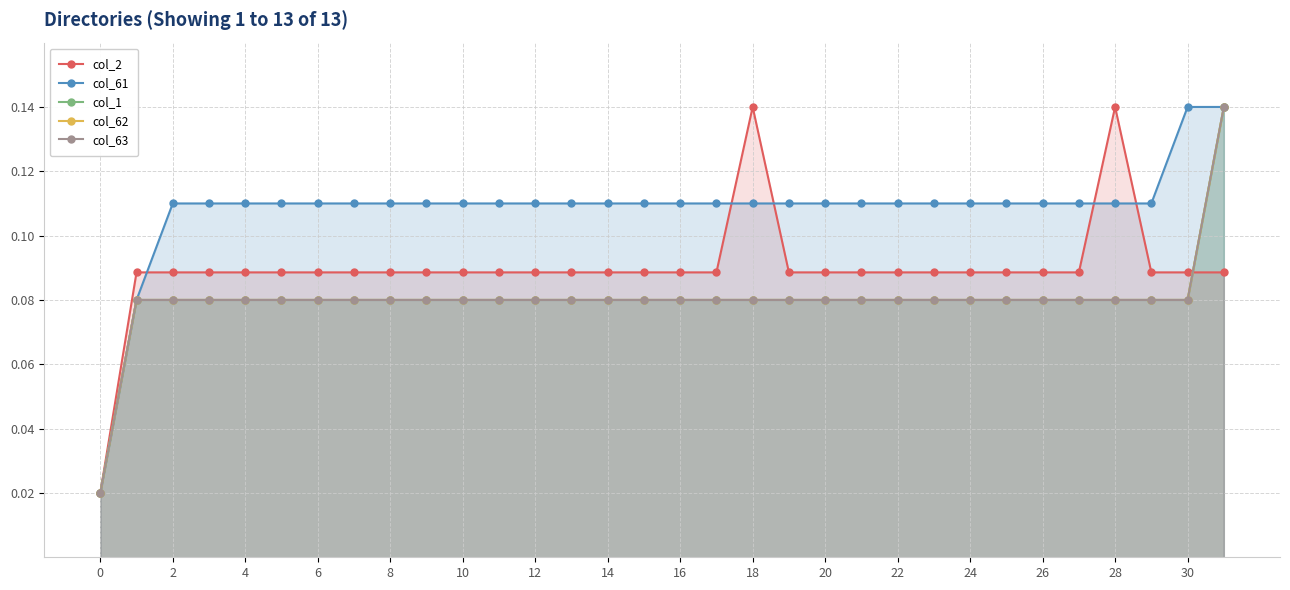

What is the difference between the second highest and minimum values in the col_62 series?

0.1